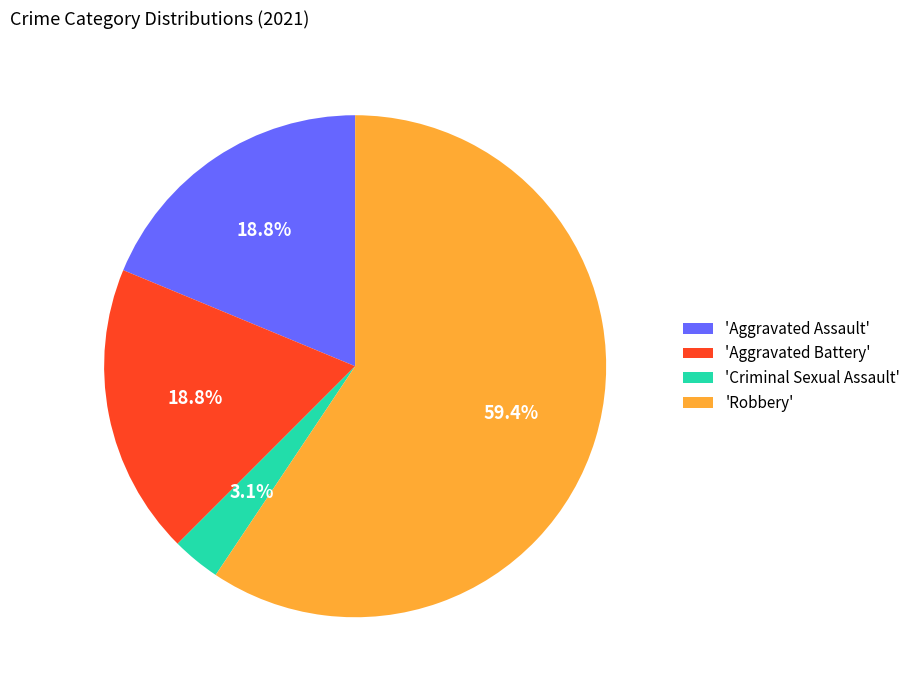

What percentage do 'Robbery' and 'Aggravated Battery' together represent?

78.1%